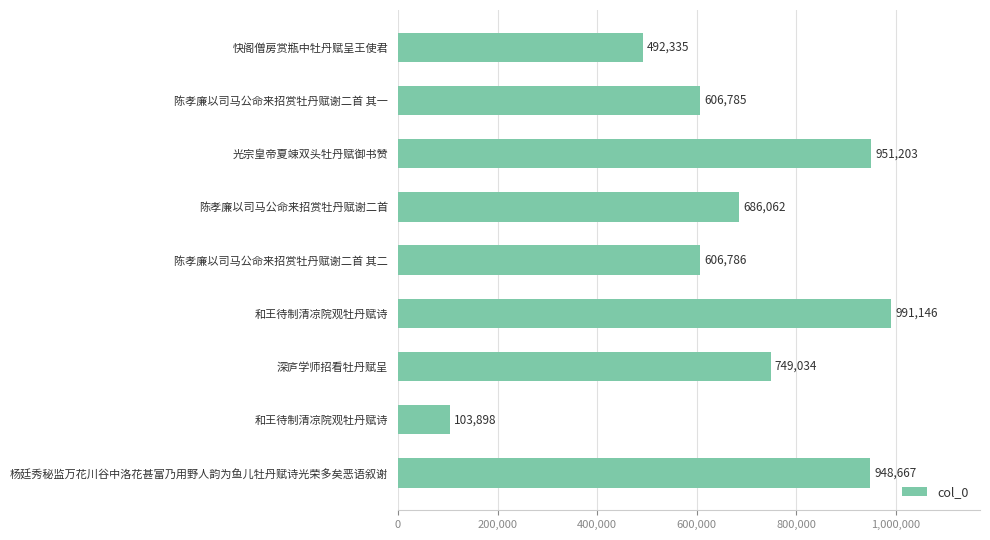

How many series are shown in this chart?

1